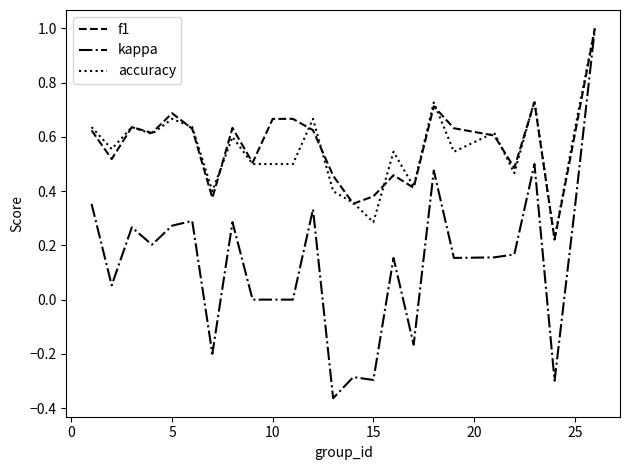

What is the difference between the maximum and minimum values in the kappa series?

1.4